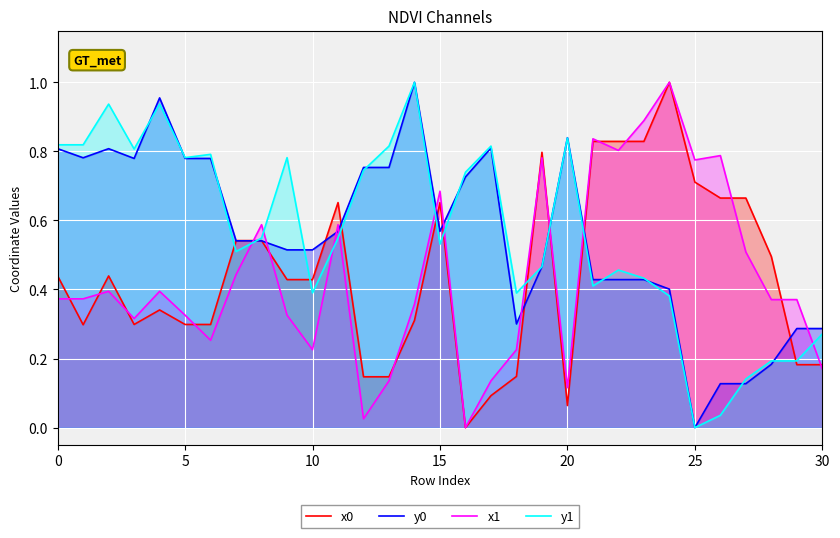

At which label does x1 reach its peak?

24